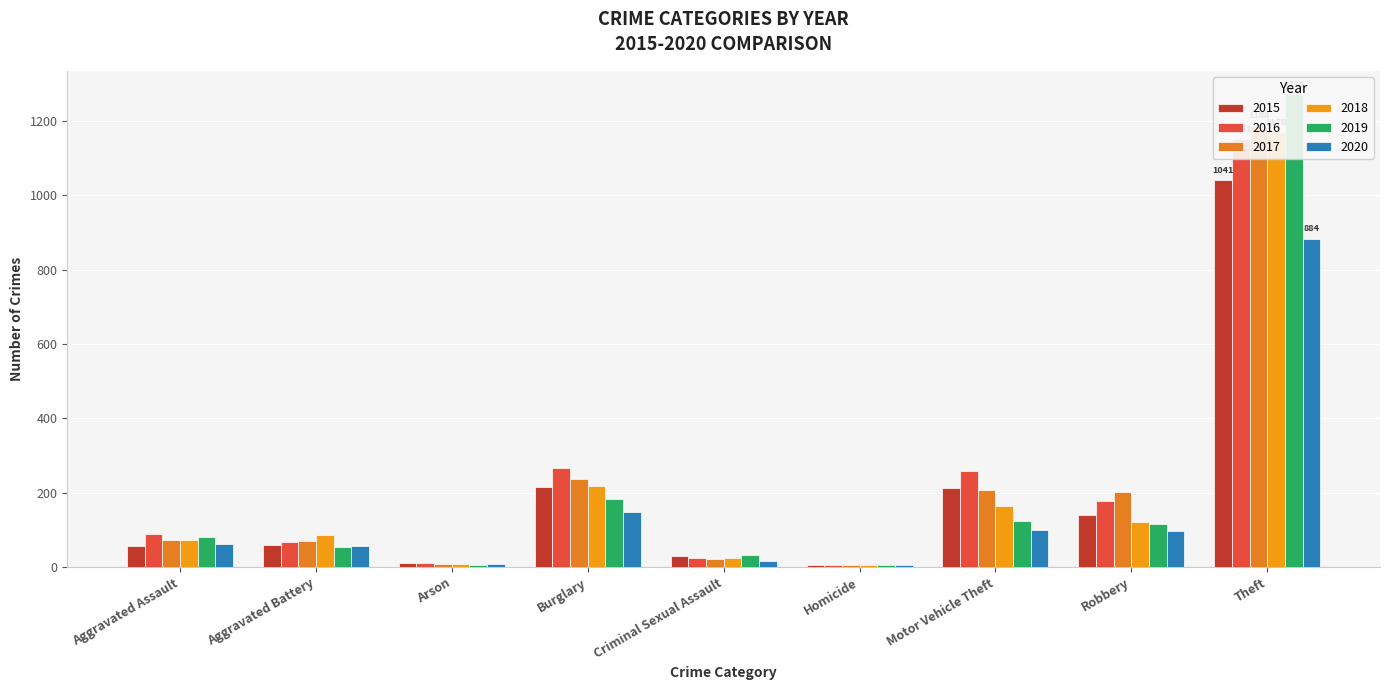

Where does the 2018 series first go above 86?

Burglary